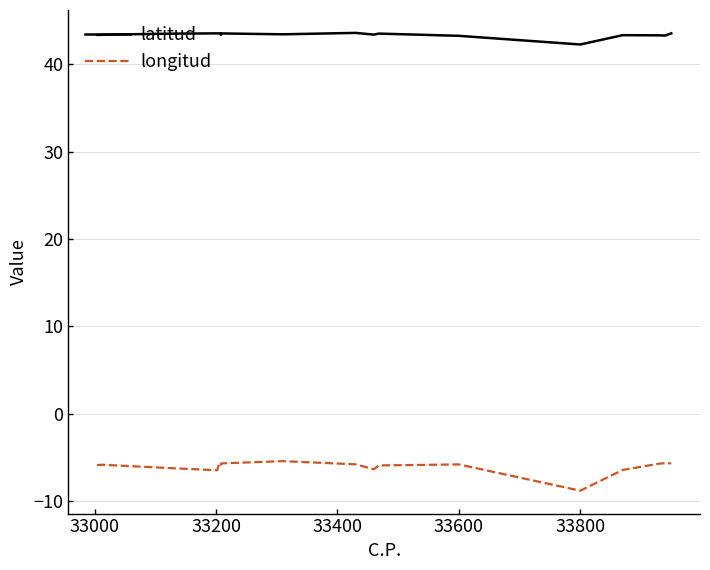

At 33400, list the series in order from largest to smallest.

latitud, longitud